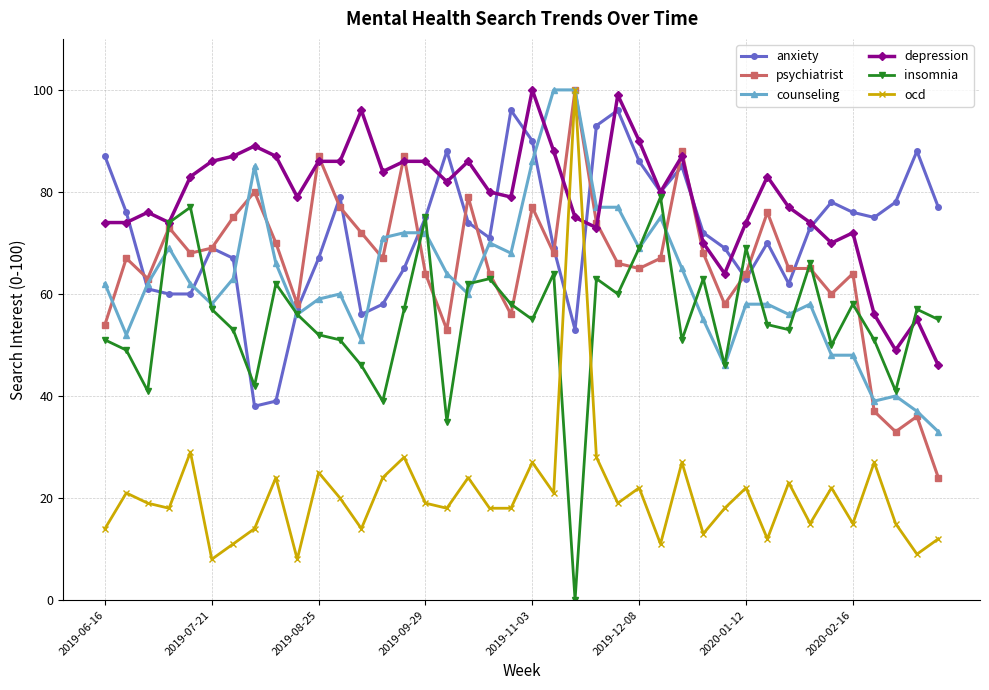

Which series has the largest range (max minus min)?

ocd